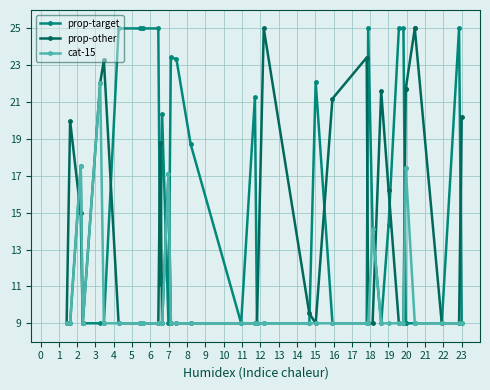

Reading left to right, what are all the values shown in this chart?

prop-target: 9.0	9.0	17.5	9.0	9.0	9.0	9.0	9.0	25.0	25.0	25.0	25.0	25.0	11.2	20.3	9.0	23.4	23.3	18.7	9.0	21.3	9.0	9.0	9.0	22.1	9.0	9.0	25.0	14.1	9.0	14.4	25.0	25.0	9.0	9.0	9.0	9.0	9.0	25.0	9.0
prop-other: 9.0	20.0	15.0	9.0	9.0	9.0	22.0	23.3	9.0	9.0	9.0	9.0	9.0	18.8	9.0	17.1	9.0	9.0	9.0	9.0	9.0	9.0	25.0	9.5	9.0	21.2	23.4	9.0	9.0	21.6	16.2	9.0	9.0	21.7	21.7	25.0	25.0	9.0	9.0	20.2
cat-15: 9.0	9.0	17.5	9.0	9.0	9.0	22.0	9.0	9.0	9.0	9.0	9.0	9.0	9.0	9.0	17.1	9.0	9.0	9.0	9.0	9.0	9.0	9.0	9.0	9.0	9.0	9.0	9.0	14.1	9.0	9.0	9.0	9.0	17.4	17.4	9.0	9.0	9.0	9.0	9.0